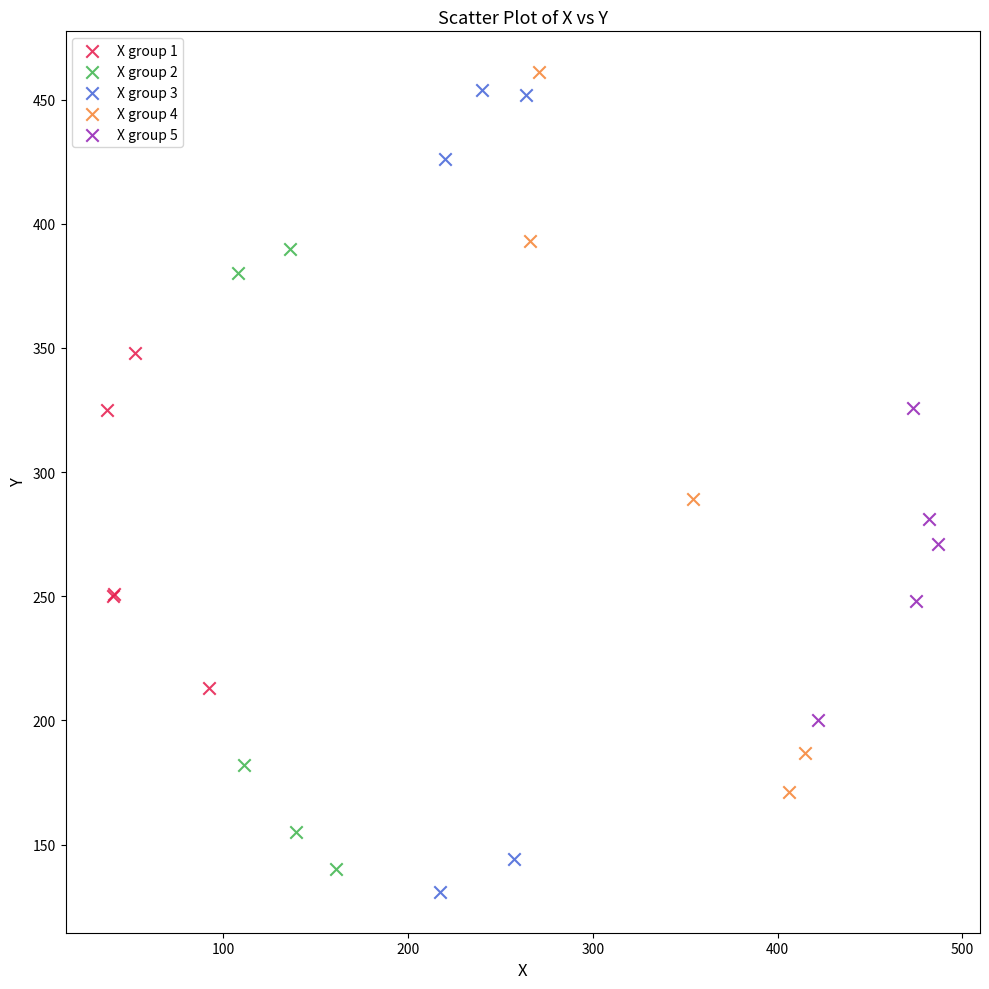

Which series has the widest spread of Y values?

X group 3